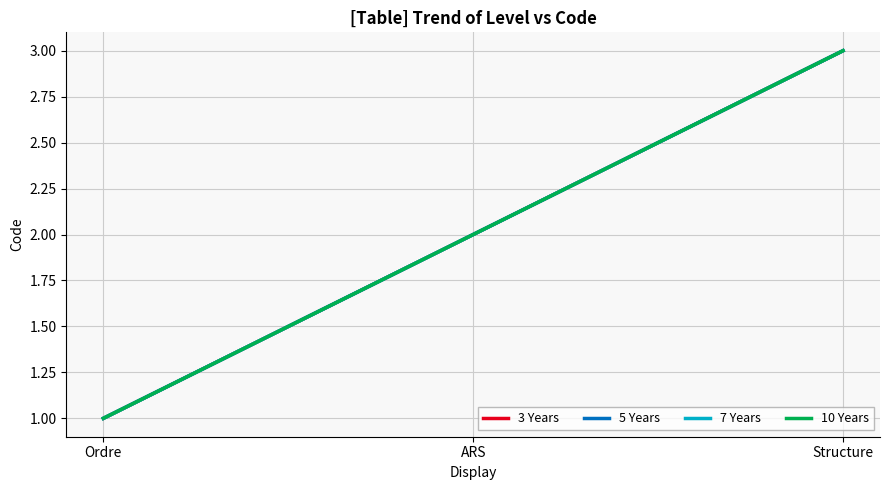

Is it true that 10 Years equals 3 at Structure?

True